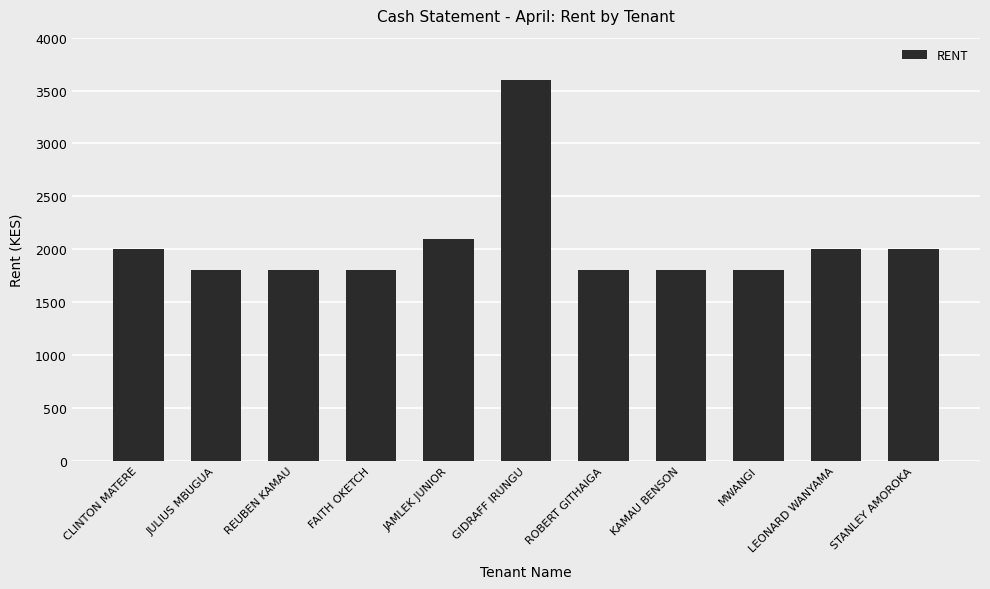

At which label is the value closest to 2700?

JAMLEK JUNIOR